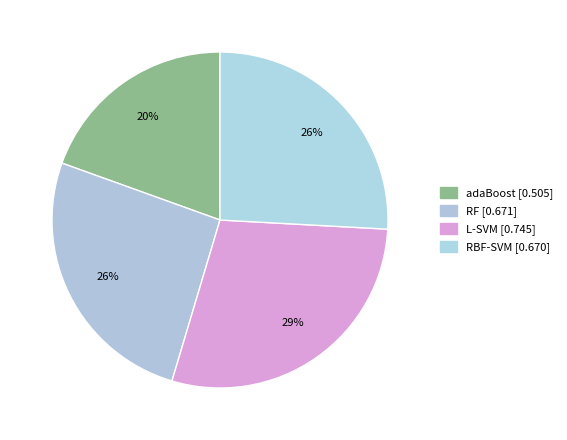

To the nearest percent, what percentage of the pie is adaBoost?

20%